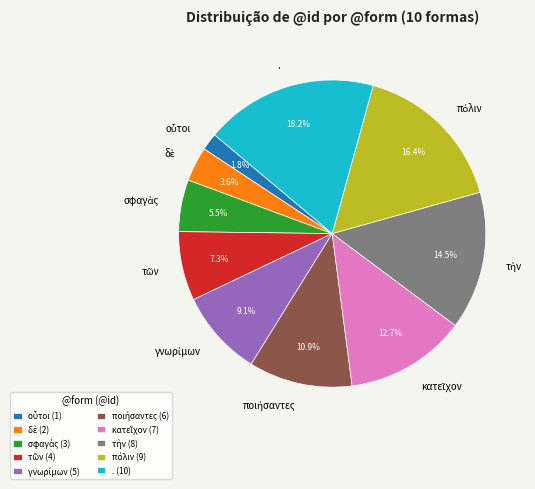

How much of the chart is everything except .?

81.8%